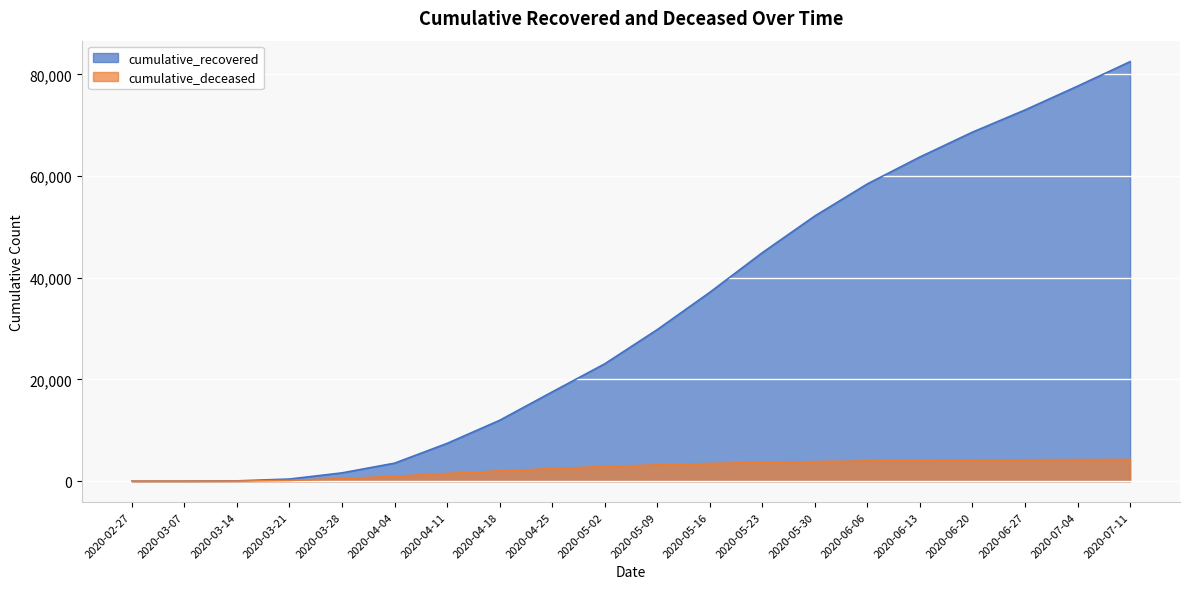

Reading left to right, transcribe all the data shown in this chart.

cumulative_recovered: 2020-02-27=3	2020-03-07=10	2020-03-14=63	2020-03-21=424	2020-03-28=1635	2020-04-04=3541	2020-04-11=7432	2020-04-18=11969	2020-04-25=17548	2020-05-02=23073	2020-05-09=29798	2020-05-16=37130	2020-05-23=44928	2020-05-30=52149	2020-06-06=58453	2020-06-13=63746	2020-06-20=68630	2020-06-27=72989	2020-07-04=77669	2020-07-11=82489
cumulative_deceased: 2020-02-27=0	2020-03-07=1	2020-03-14=20	2020-03-21=140	2020-03-28=517	2020-04-04=950	2020-04-11=1524	2020-04-18=2020	2020-04-25=2476	2020-05-02=2878	2020-05-09=3200	2020-05-16=3480	2020-05-23=3692	2020-05-30=3848	2020-06-06=3986	2020-06-13=4103	2020-06-20=4167	2020-06-27=4208	2020-07-04=4240	2020-07-11=4267